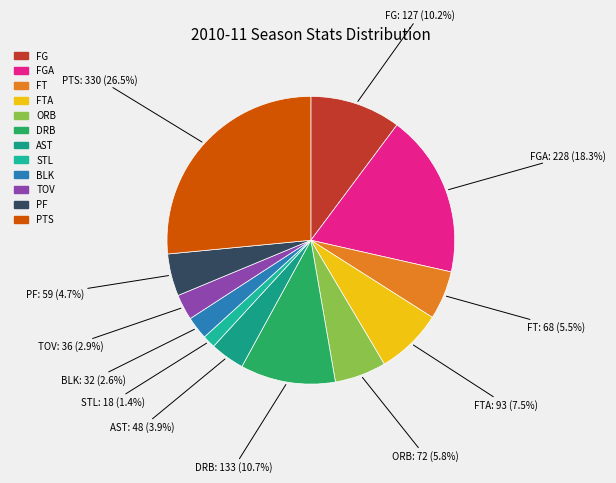

Is there a majority slice in this chart?

No